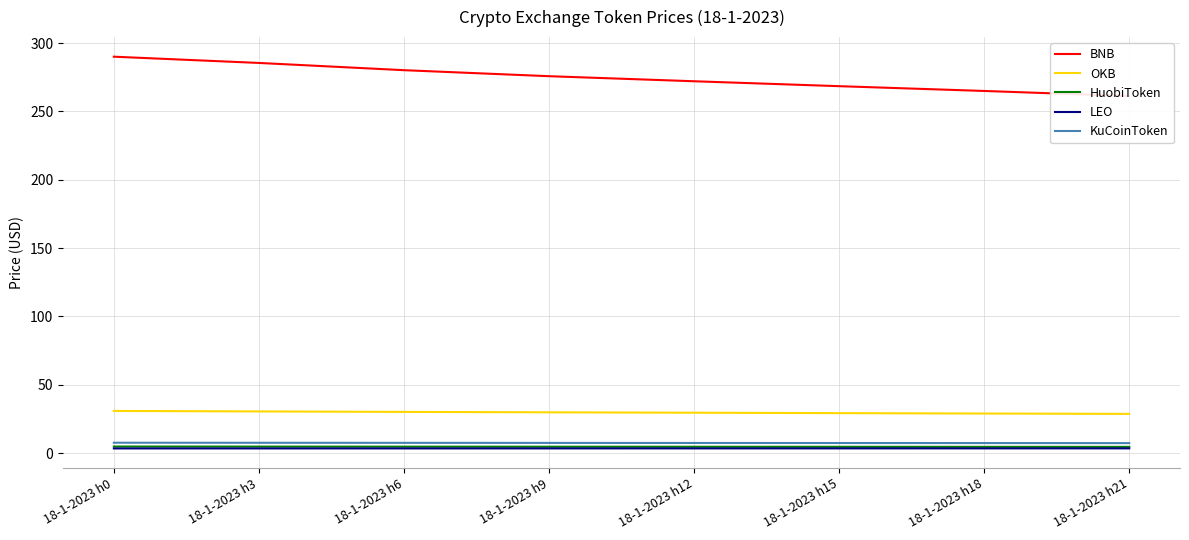

Reading left to right, what are all the values shown in this chart?

BNB: 290.1	285.5	280.2	275.8	272.1	268.5	265.0	261.3
OKB: 30.9	30.6	30.2	29.9	29.6	29.3	29.0	28.8
HuobiToken: 4.9	4.8	4.8	4.7	4.7	4.7	4.6	4.6
LEO: 3.5	3.5	3.5	3.5	3.5	3.5	3.5	3.5
KuCoinToken: 7.6	7.6	7.6	7.5	7.5	7.4	7.4	7.4